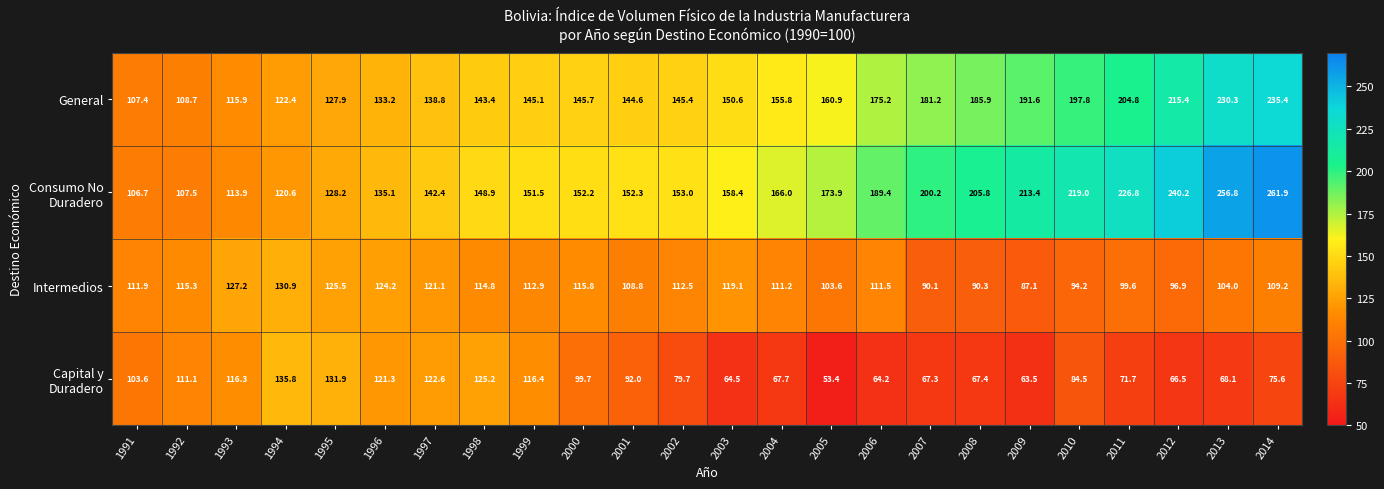

Count the number of categories in the chart.

24